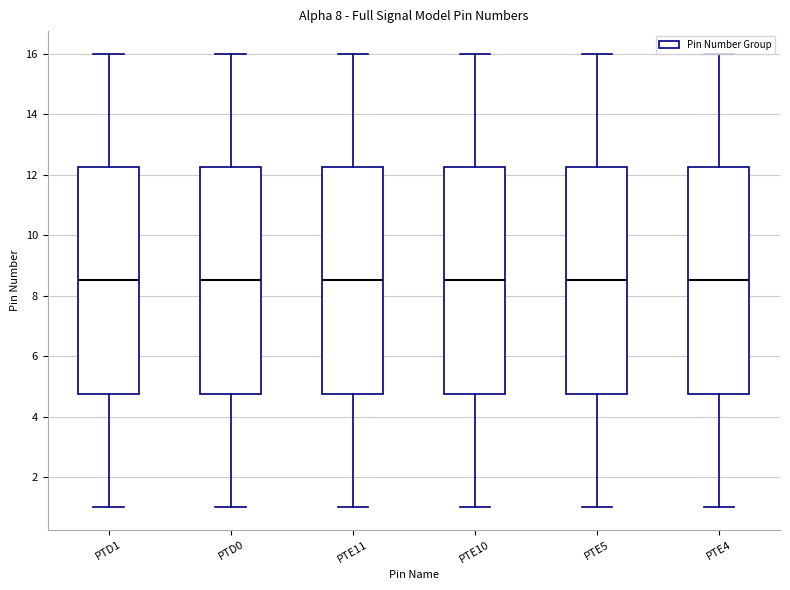

Reading left to right, transcribe this box plot: for each box, give where its median line is, the range the box spans, and where its two whiskers end, as read against the y-axis. The values are not printed on the chart, so give them approximately, as read against the axis.

PTD1: median 8.6, box 4.8 to 12.2, whiskers 1.0 to 16.0
PTD0: median 8.6, box 4.8 to 12.2, whiskers 1.0 to 16.0
PTE11: median 8.6, box 4.8 to 12.2, whiskers 1.0 to 16.0
PTE10: median 8.6, box 4.8 to 12.2, whiskers 1.0 to 16.0
PTE5: median 8.6, box 4.8 to 12.2, whiskers 1.0 to 16.0
PTE4: median 8.6, box 4.8 to 12.2, whiskers 1.0 to 16.0